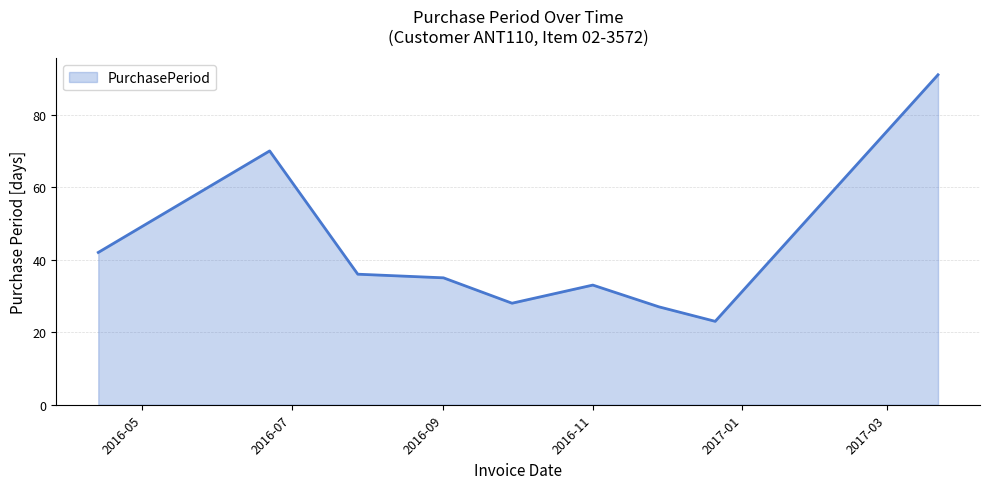

What is the maximum value shown in the chart?

91